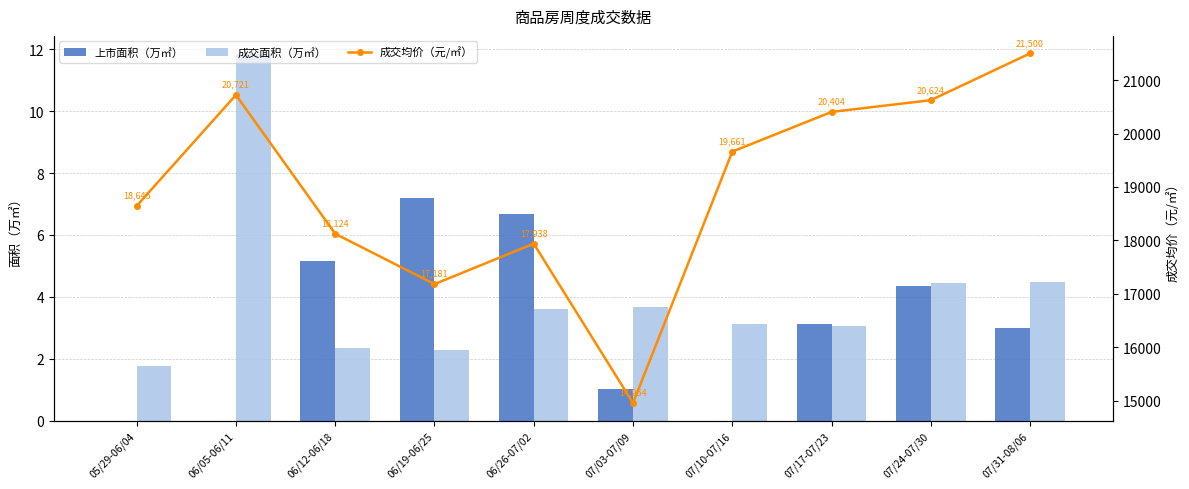

What are all the series names shown in the legend?

上市面积（万㎡）, 成交面积（万㎡）, 成交均价（元/㎡）